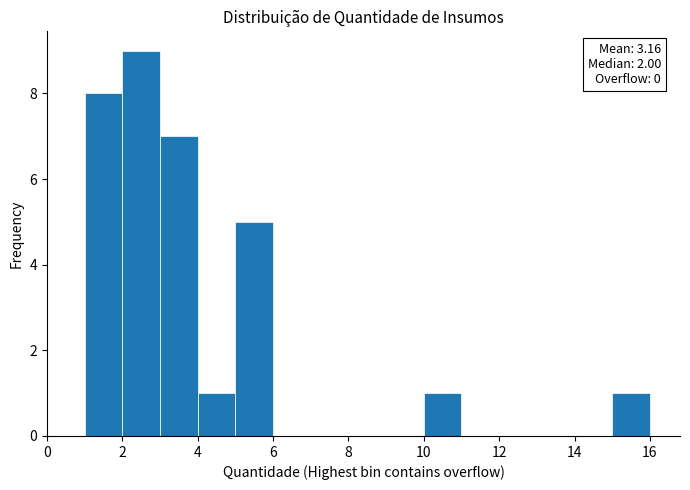

Which range on the x-axis has the tallest bar?

2 to 3